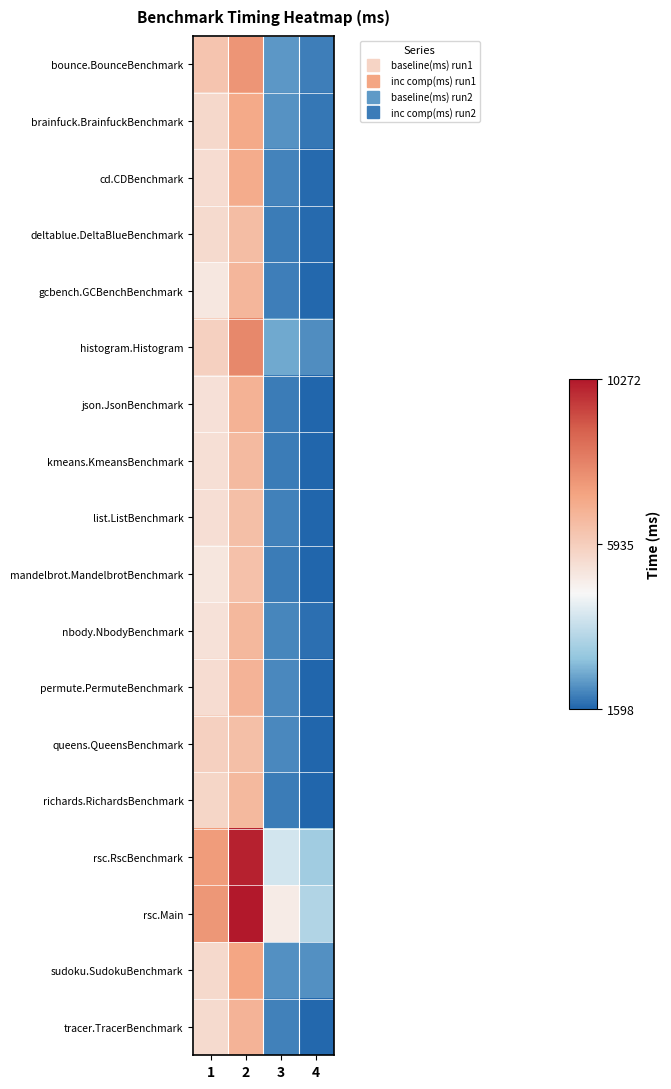

At how many categories does at least one series exceed 4225?

3